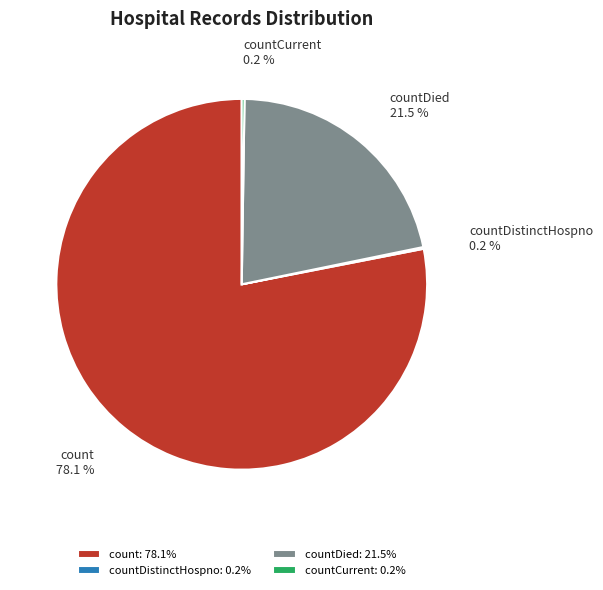

What is the majority slice?

count: 78.1%